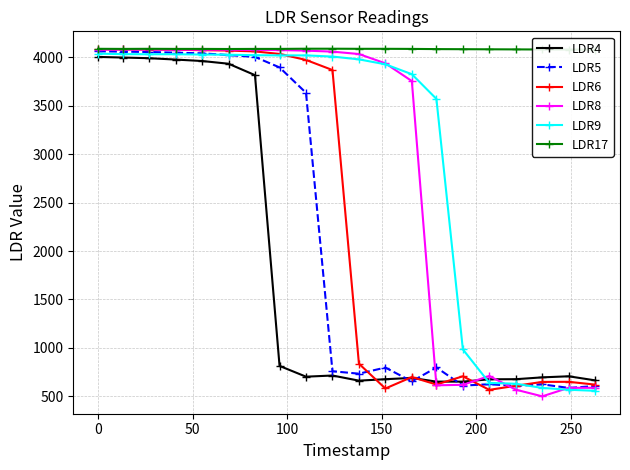

What are all the series names shown in the legend?

LDR4, LDR5, LDR6, LDR8, LDR9, LDR17